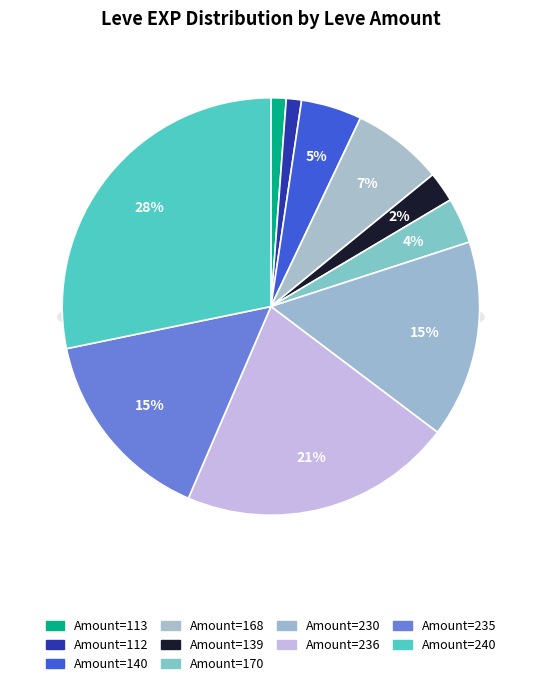

To the nearest percent, what is the combined percentage of 240 and 230?

44%